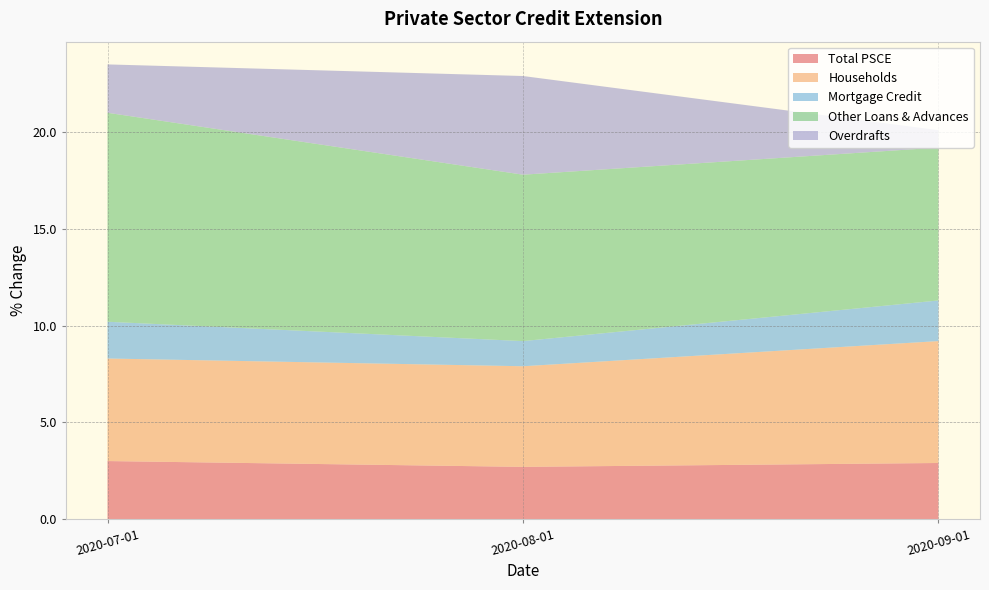

Reading right to left, transcribe all the data shown in this chart.

Total PSCE: 2020-09-01=2.9	2020-08-01=2.7	2020-07-01=3.0
Households: 2020-09-01=6.3	2020-08-01=5.2	2020-07-01=5.3
Mortgage Credit: 2020-09-01=2.1	2020-08-01=1.3	2020-07-01=1.9
Other Loans & Advances: 2020-09-01=7.9	2020-08-01=8.6	2020-07-01=10.8
Overdrafts: 2020-09-01=0.9	2020-08-01=5.1	2020-07-01=2.5